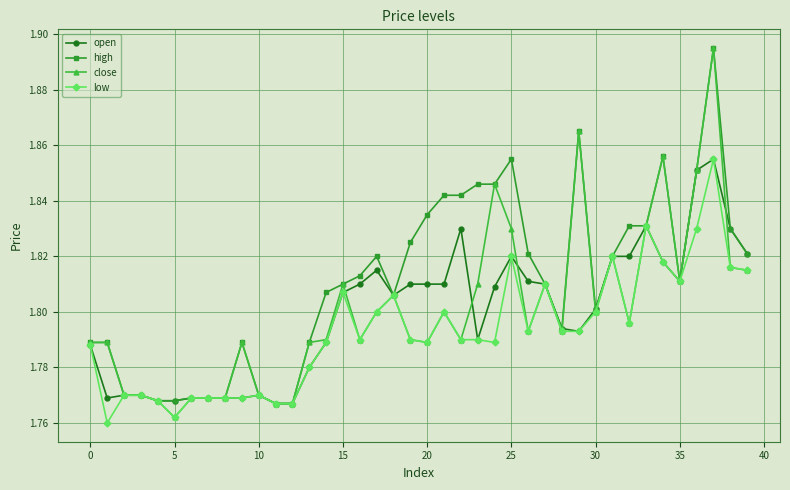

How many high values are between 1 and 2?

40